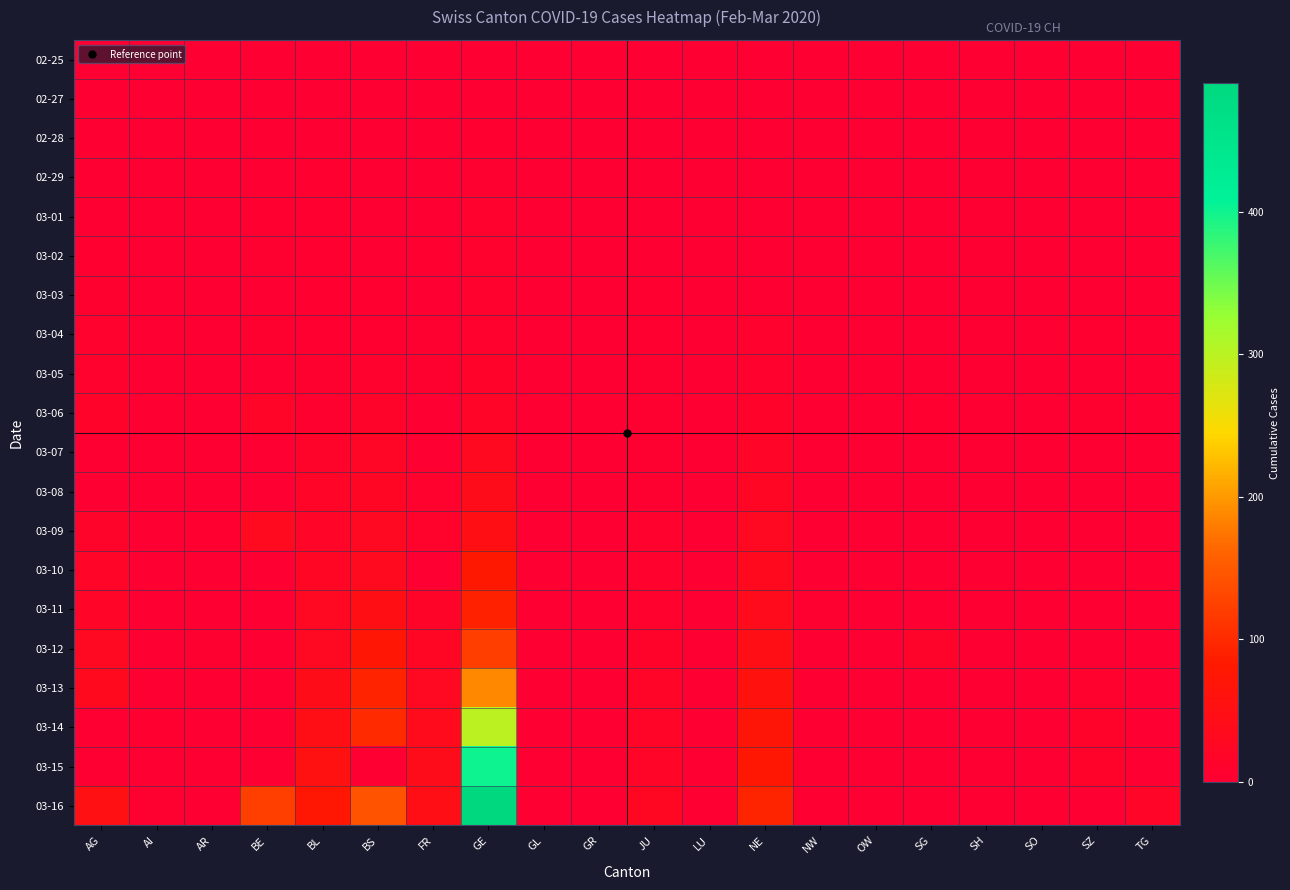

How many series are shown in this chart?

20